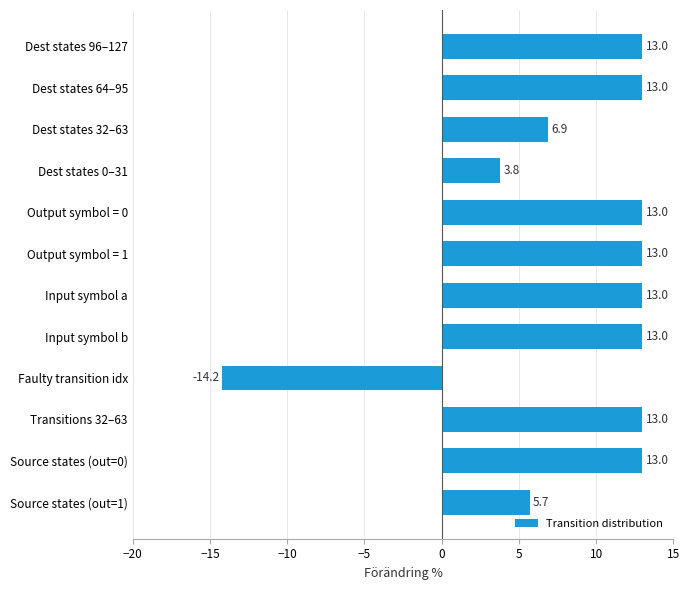

Does the chart contain any negative values?

Yes